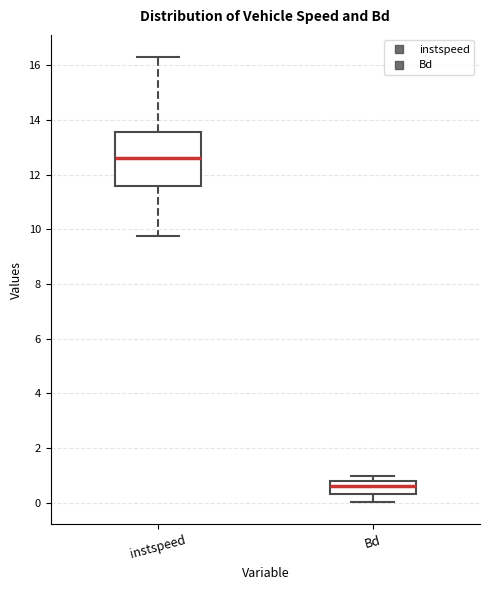

Reading left to right, transcribe this box plot: for each box, give where its median line is, the range the box spans, and where its two whiskers end, as read against the y-axis. The values are not printed on the chart, so give them approximately, as read against the axis.

instspeed: median 12.6, box 11.6 to 13.6, whiskers 9.8 to 16.2
Bd: median 0.6, box 0.4 to 0.8, whiskers 0.0 to 1.0